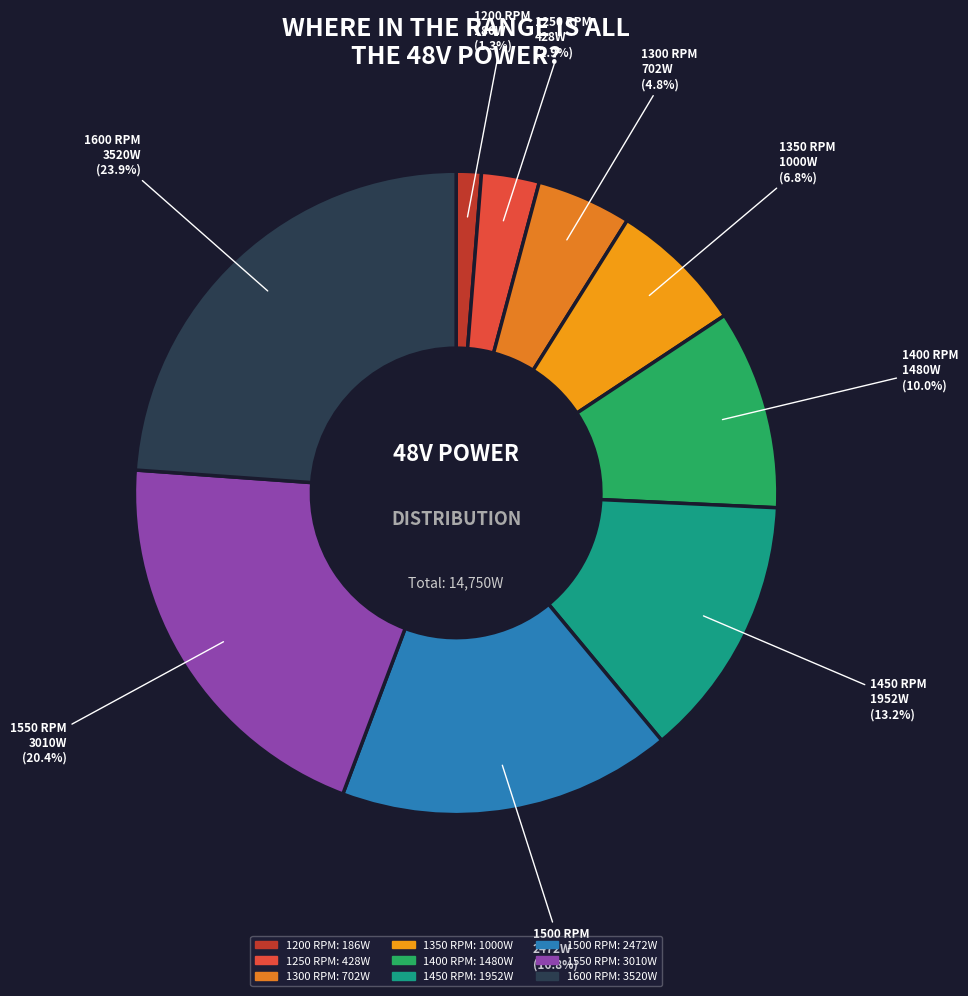

How much of the chart is everything except 1550?

79.6%